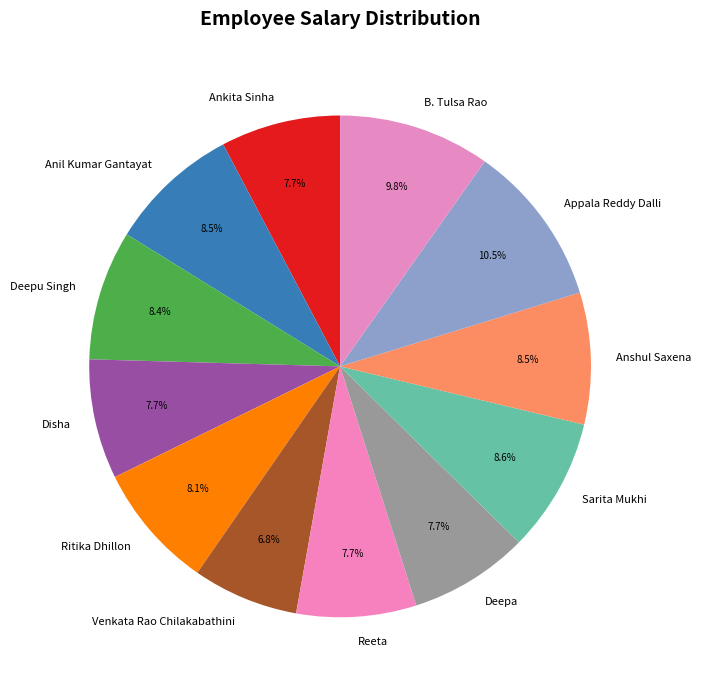

Count the number of slices in the pie.

12